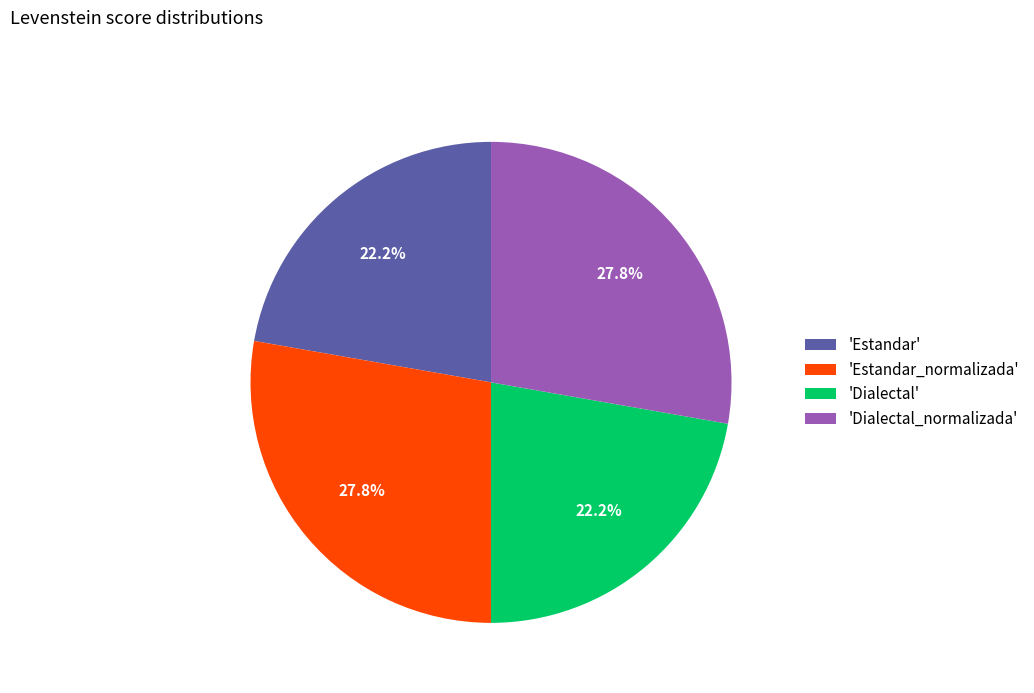

Is 'Estandar_normalizada' the majority of the pie?

No